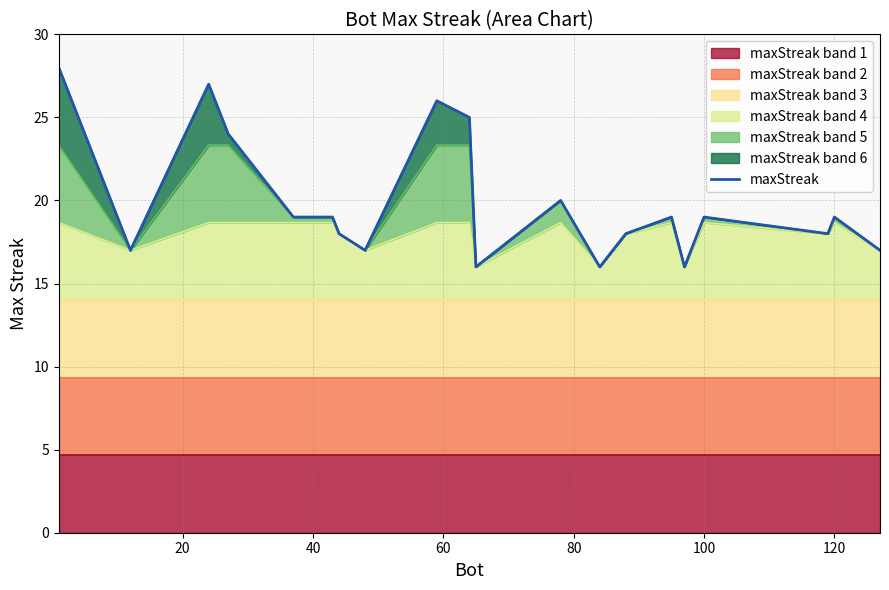

What is the sum of all values?

398